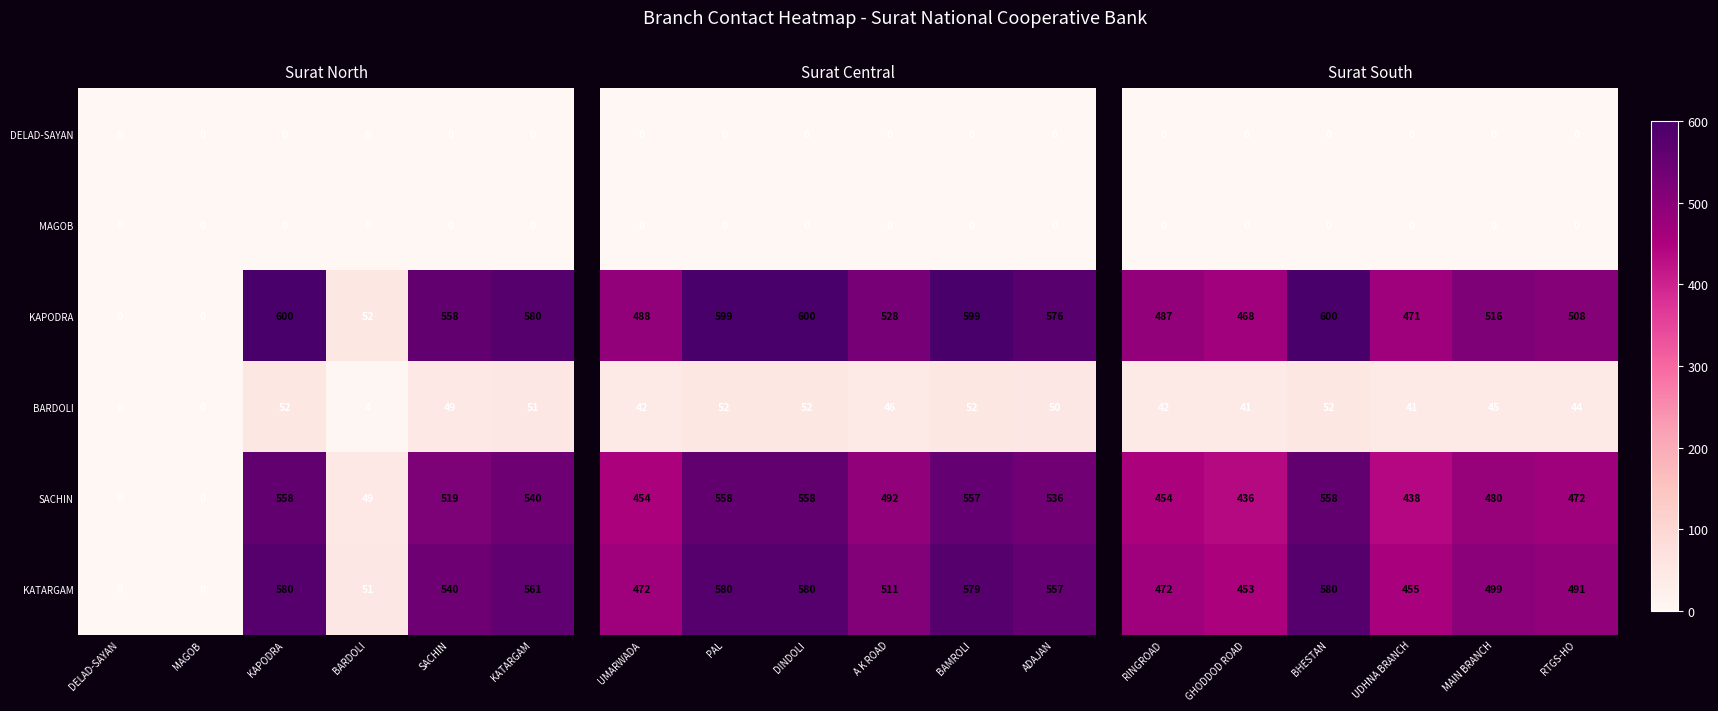

Where does the KATARGAM series first go above 540?

KAPODRA